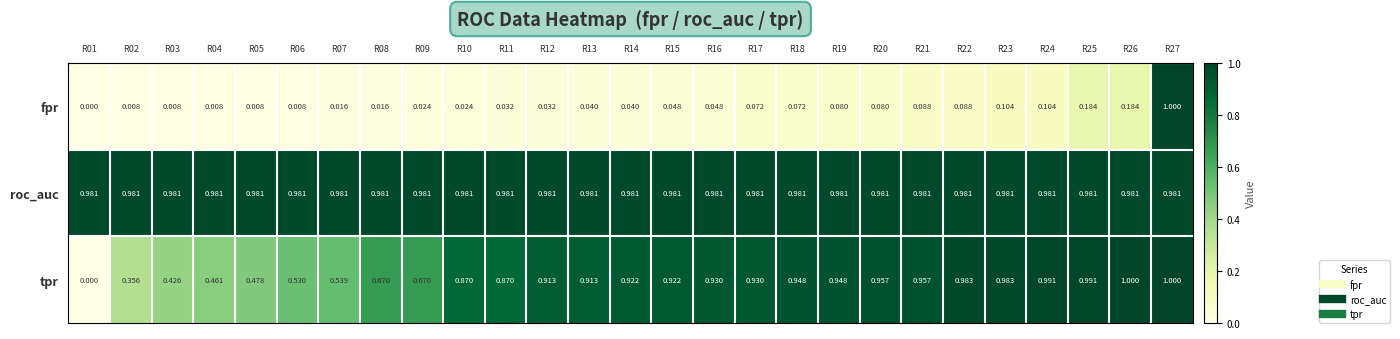

Rank the series at R10 from highest to lowest value.

roc_auc, tpr, fpr